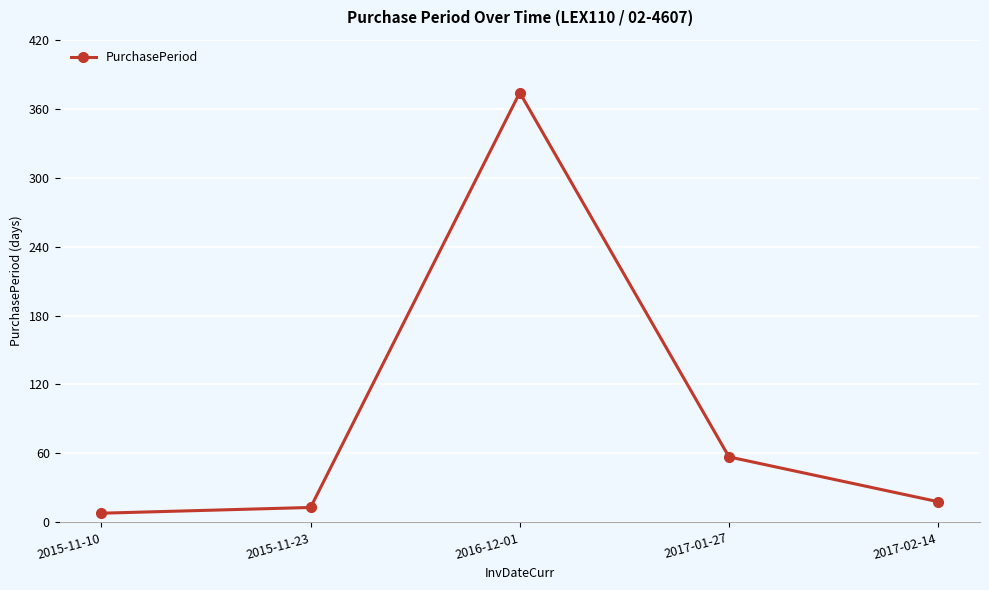

What is the change in value from 2015-11-10 to 2017-02-14?

+10